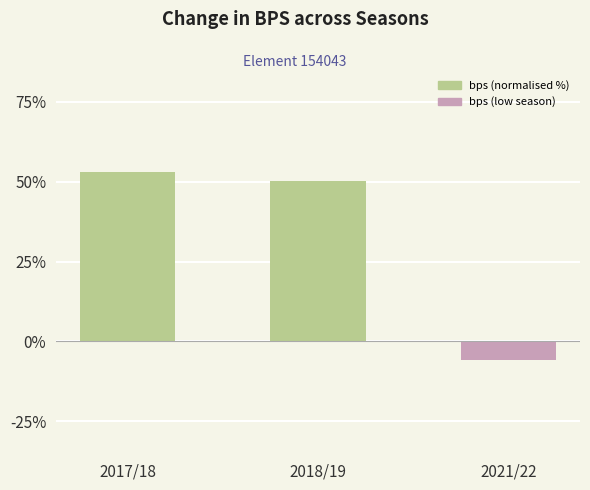

What is the change in value from 2017/18 to 2021/22?

-58.8